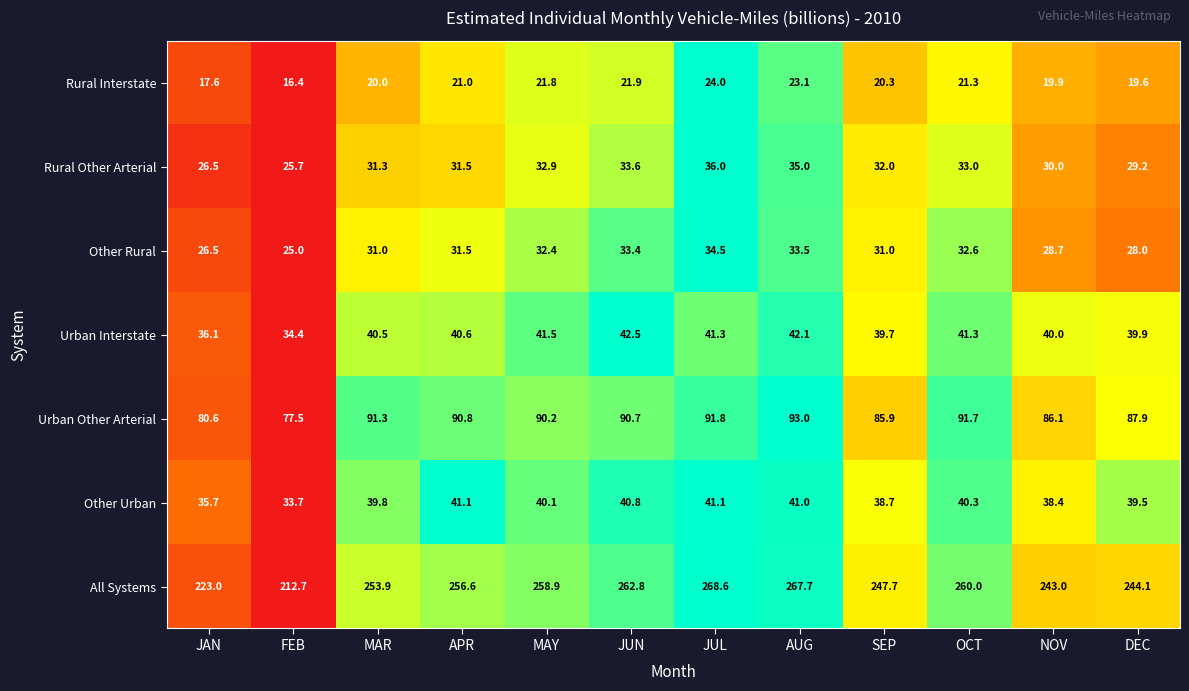

At which category is the sum across all series the highest?

JUL